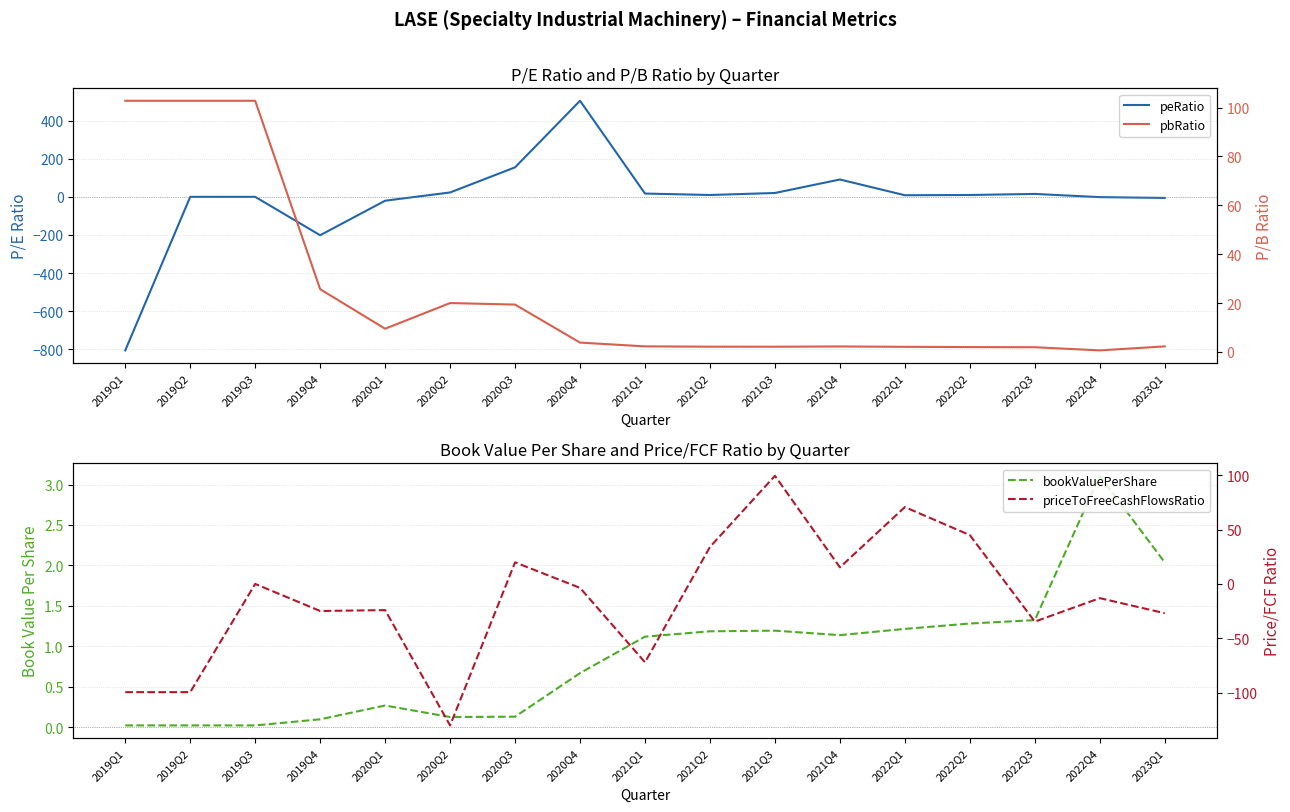

Between 2020Q1 and 2021Q1, which is larger?

2021Q1